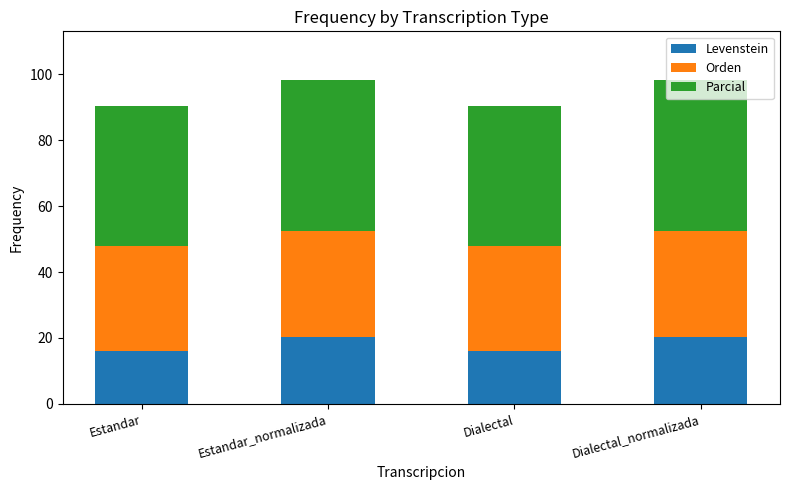

How many bars are there in total?

4